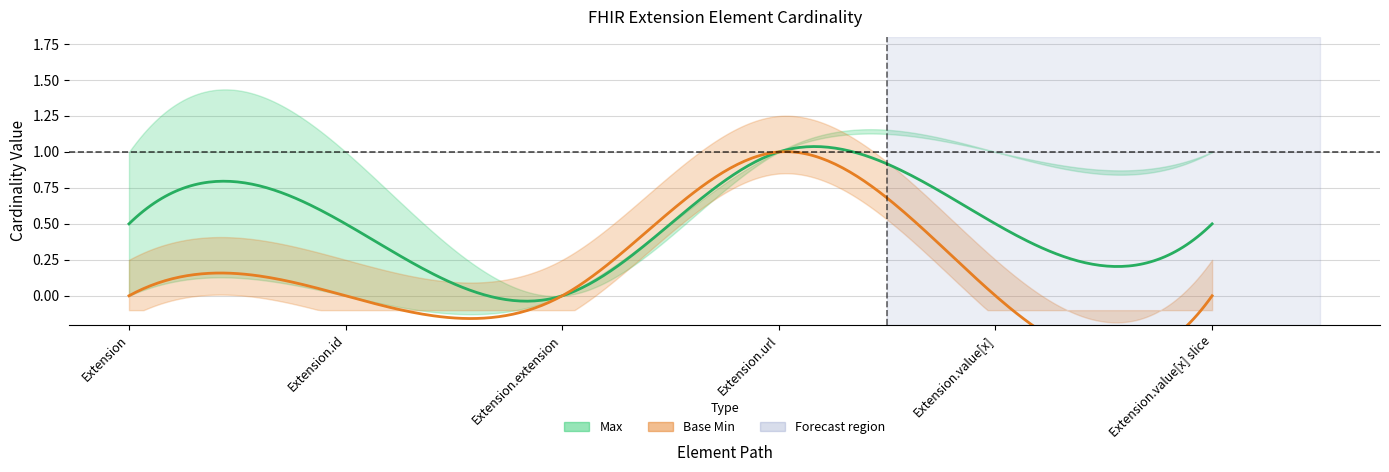

True or false: Max has more than 0 interior local peaks.

False